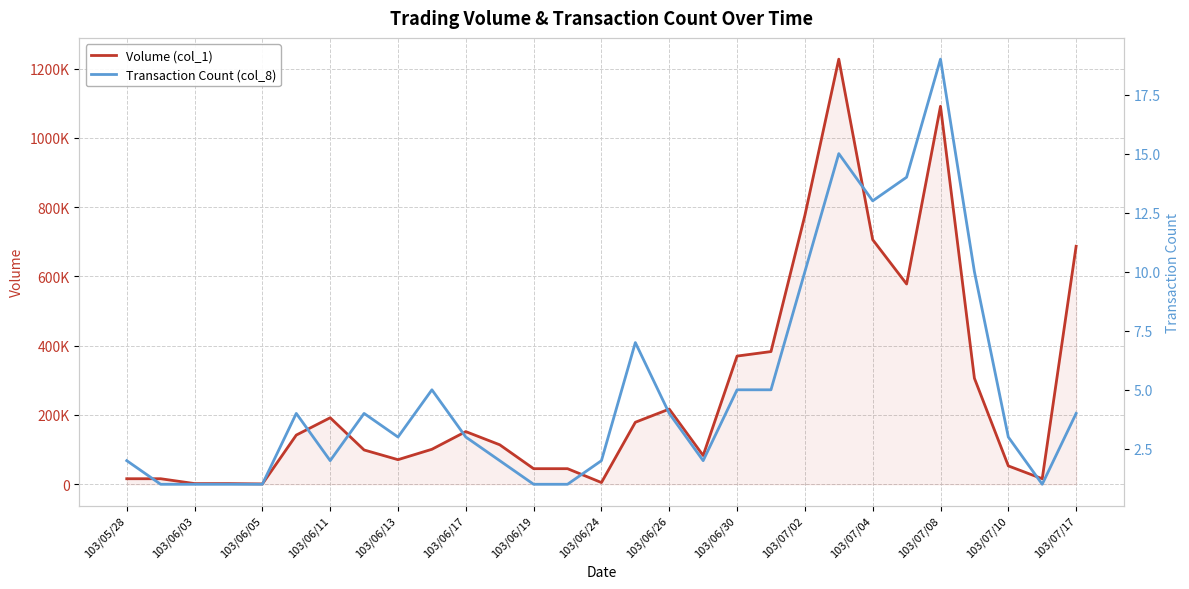

Rank the series by their average value, from highest to lowest.

Volume (col_1), Transaction Count (col_8)